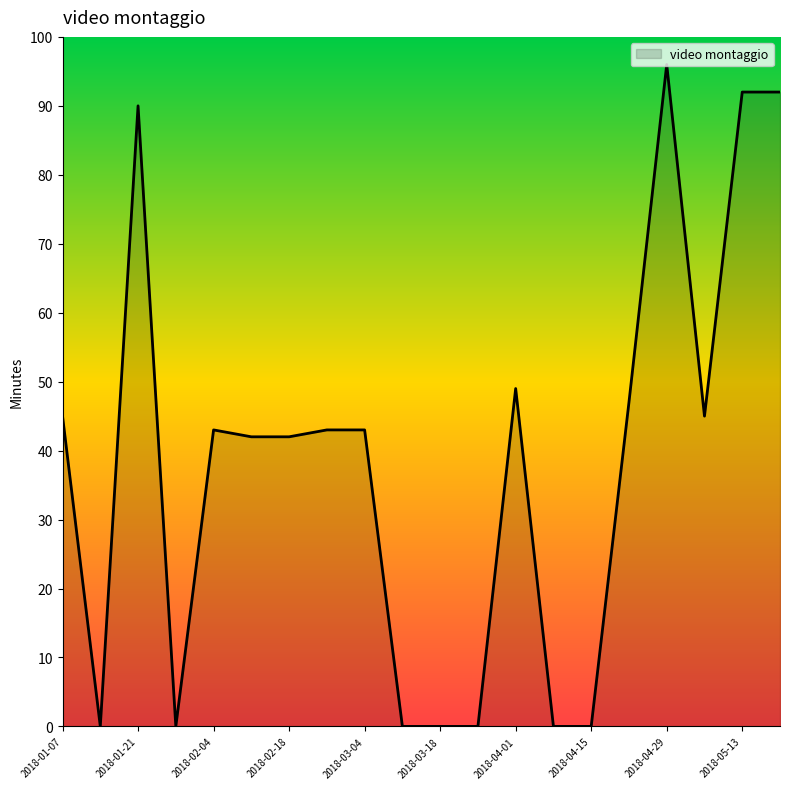

What is the maximum value shown in the chart?

96